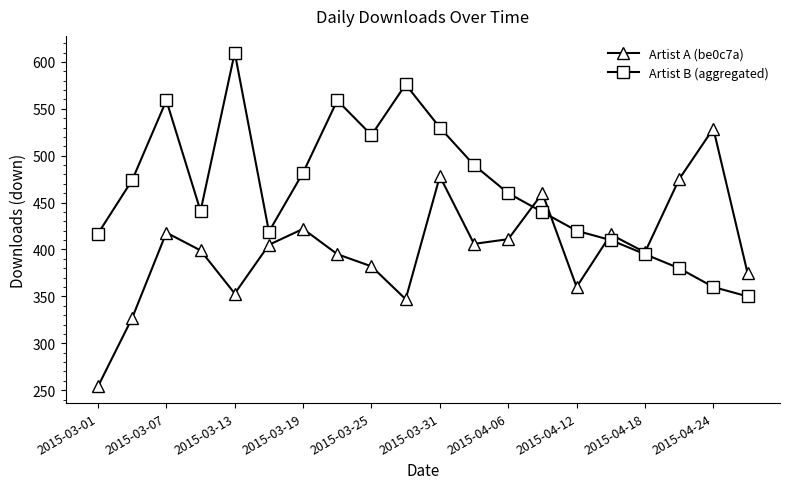

What is the lowest value of the Artist A (be0c7a) series?

254